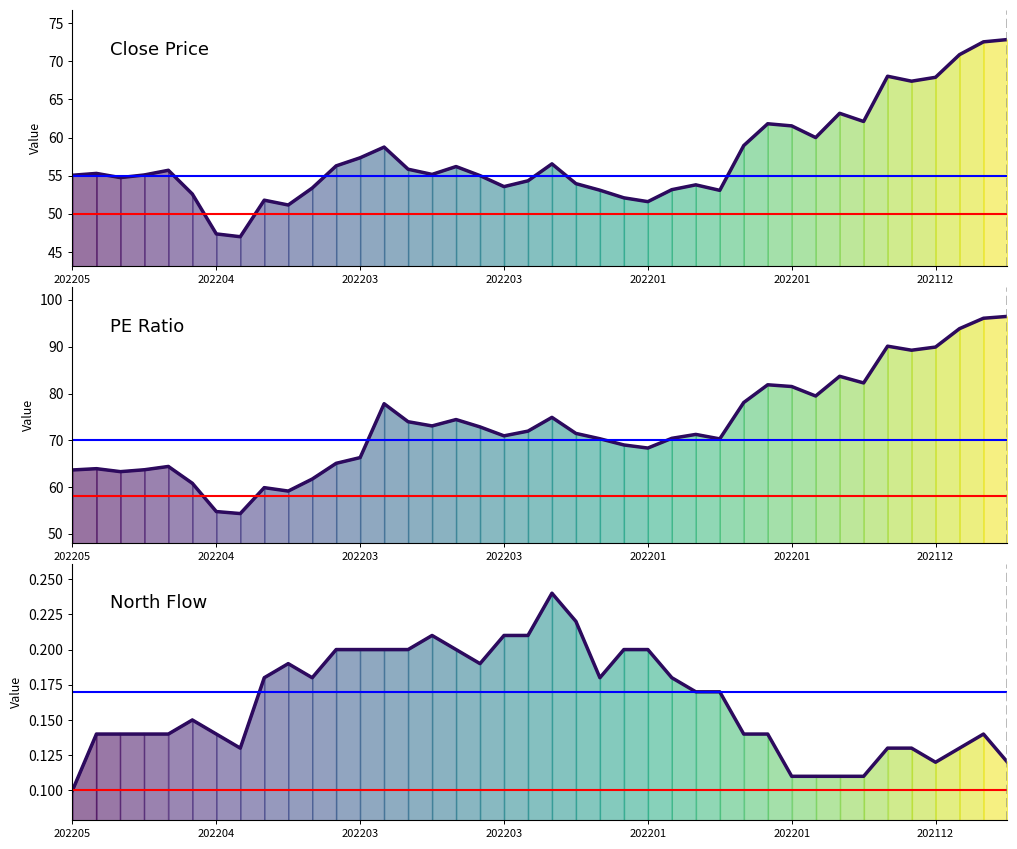

Which series changed the most between 20220315 and 20211208?

PE